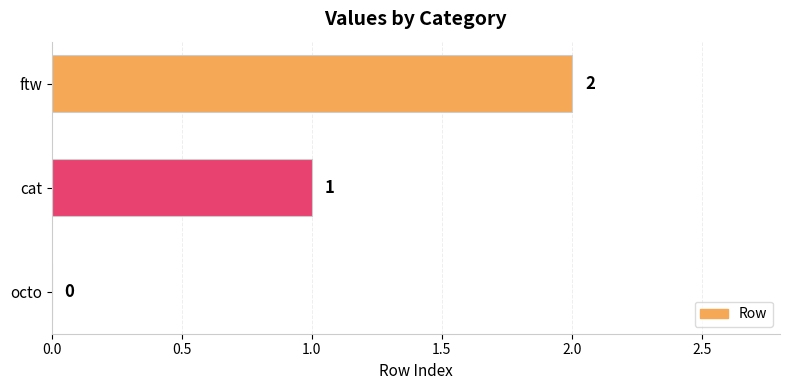

What is the change in value from cat to ftw?

+1